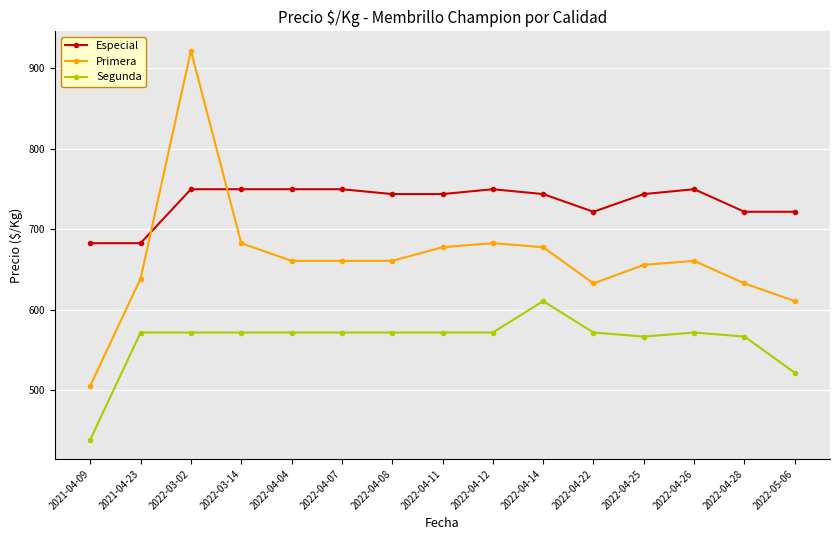

Does the chart have visible grid lines?

Yes